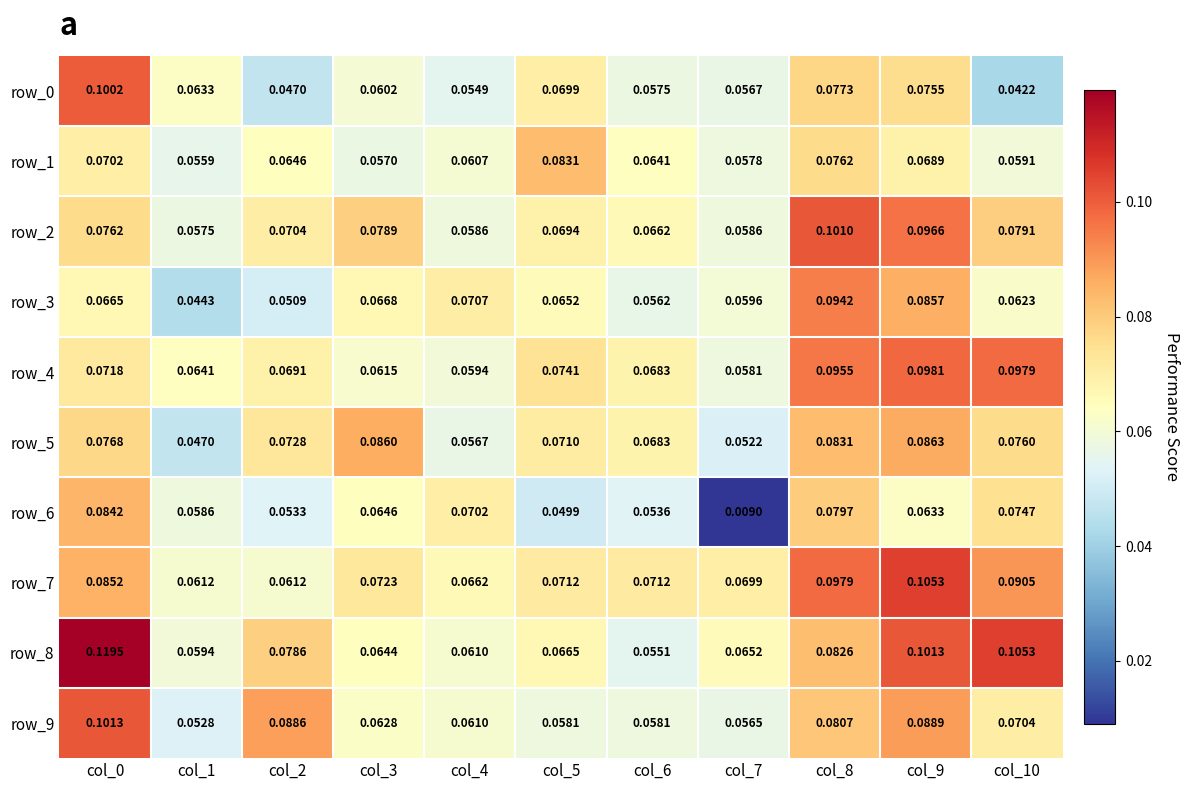

How many distinct data groups are displayed?

10